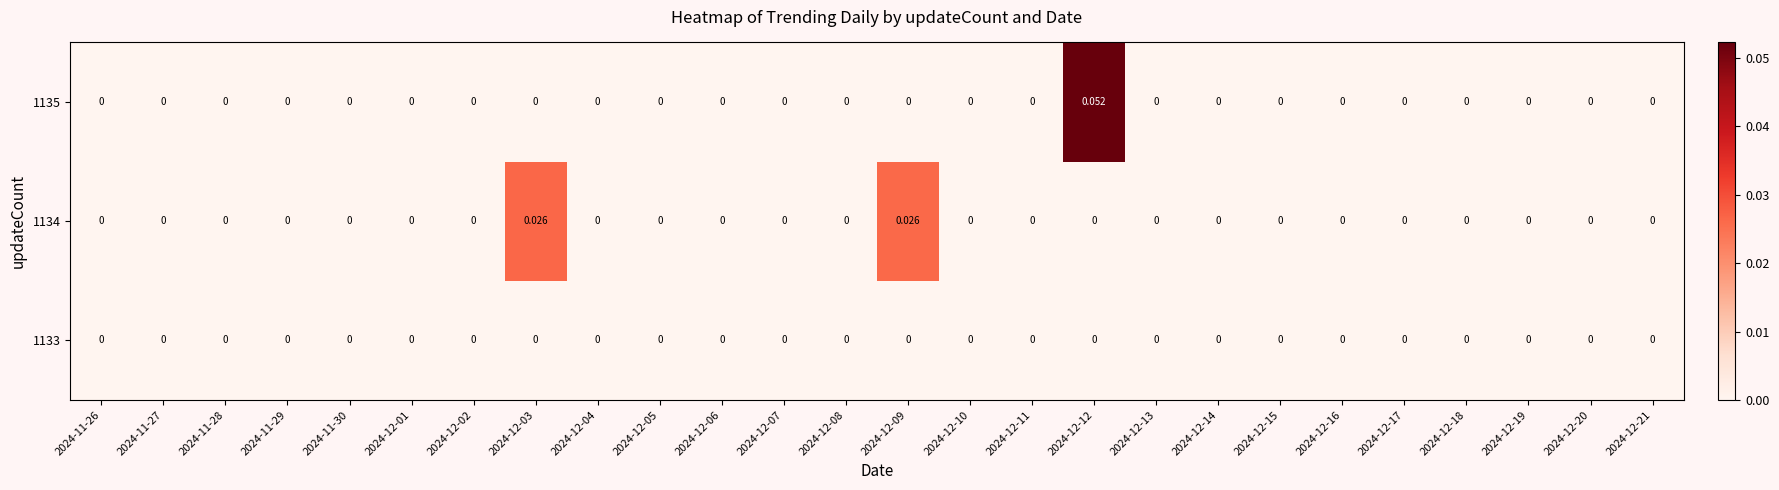

Reading left to right, extract all data points from this chart.

1133: 2024-11-26=0.0	2024-11-27=0.0	2024-11-28=0.0	2024-11-29=0.0	2024-11-30=0.0	2024-12-01=0.0	2024-12-02=0.0	2024-12-03=0.0	2024-12-04=0.0	2024-12-05=0.0	2024-12-06=0.0	2024-12-07=0.0	2024-12-08=0.0	2024-12-09=0.0	2024-12-10=0.0	2024-12-11=0.0	2024-12-12=0.0	2024-12-13=0.0	2024-12-14=0.0	2024-12-15=0.0	2024-12-16=0.0	2024-12-17=0.0	2024-12-18=0.0	2024-12-19=0.0	2024-12-20=0.0	2024-12-21=0.0
1134: 2024-11-26=0.0	2024-11-27=0.0	2024-11-28=0.0	2024-11-29=0.0	2024-11-30=0.0	2024-12-01=0.0	2024-12-02=0.0	2024-12-03=0.0	2024-12-04=0.0	2024-12-05=0.0	2024-12-06=0.0	2024-12-07=0.0	2024-12-08=0.0	2024-12-09=0.0	2024-12-10=0.0	2024-12-11=0.0	2024-12-12=0.0	2024-12-13=0.0	2024-12-14=0.0	2024-12-15=0.0	2024-12-16=0.0	2024-12-17=0.0	2024-12-18=0.0	2024-12-19=0.0	2024-12-20=0.0	2024-12-21=0.0
1135: 2024-11-26=0.0	2024-11-27=0.0	2024-11-28=0.0	2024-11-29=0.0	2024-11-30=0.0	2024-12-01=0.0	2024-12-02=0.0	2024-12-03=0.0	2024-12-04=0.0	2024-12-05=0.0	2024-12-06=0.0	2024-12-07=0.0	2024-12-08=0.0	2024-12-09=0.0	2024-12-10=0.0	2024-12-11=0.0	2024-12-12=0.1	2024-12-13=0.0	2024-12-14=0.0	2024-12-15=0.0	2024-12-16=0.0	2024-12-17=0.0	2024-12-18=0.0	2024-12-19=0.0	2024-12-20=0.0	2024-12-21=0.0